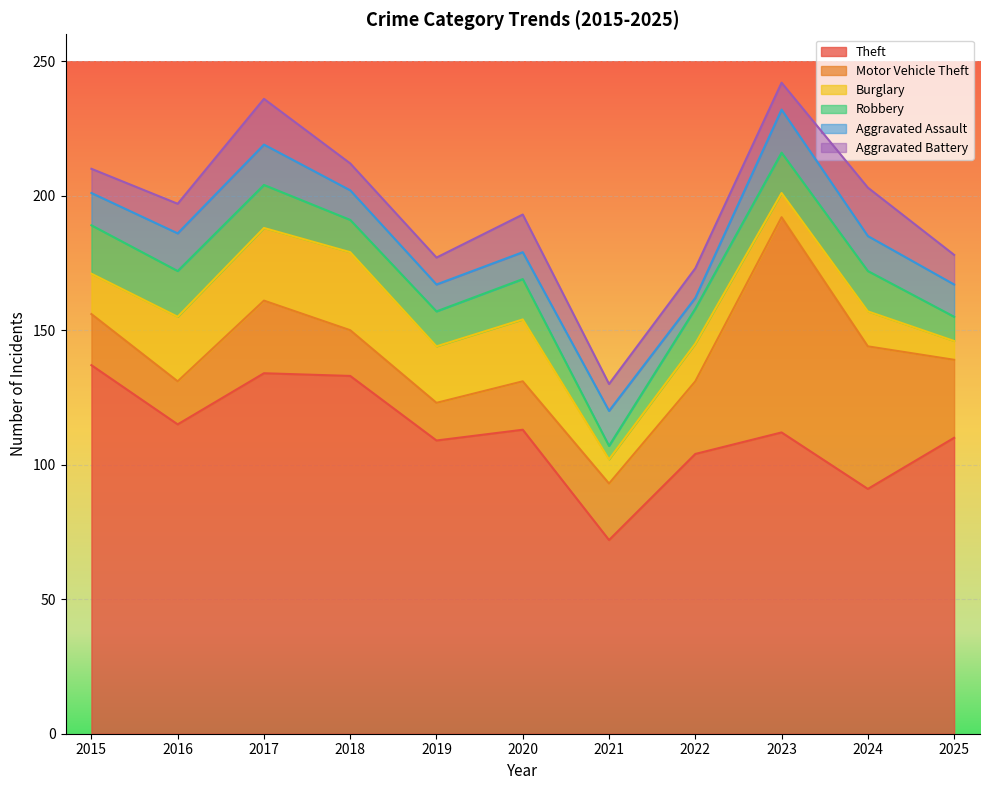

List the labels in order of Aggravated Battery value, smallest first.

2015, 2018, 2019, 2021, 2023, 2016, 2022, 2025, 2020, 2017, 2024